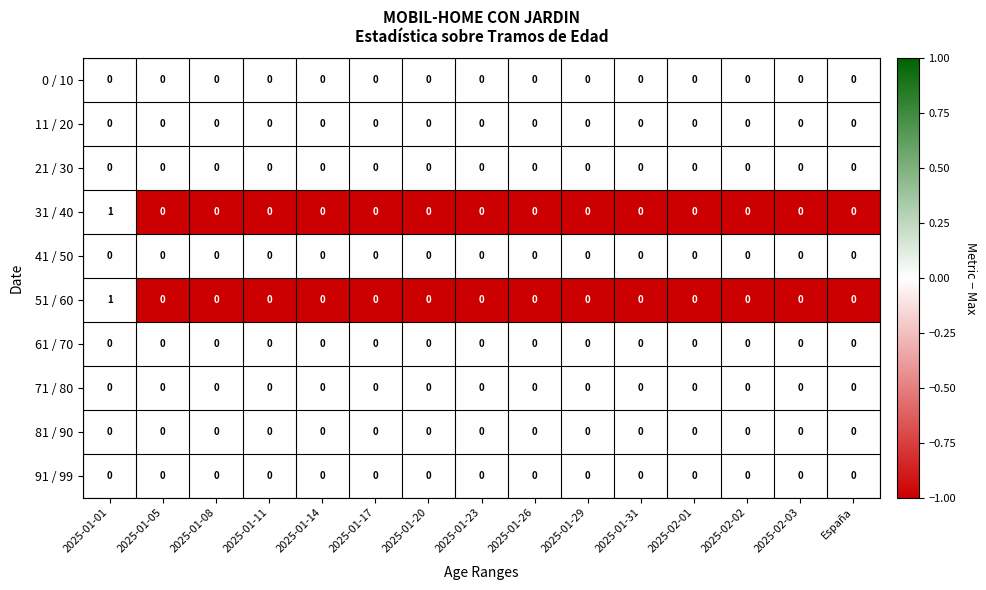

What is the difference between the highest and lowest values at 2025-01-08?

0